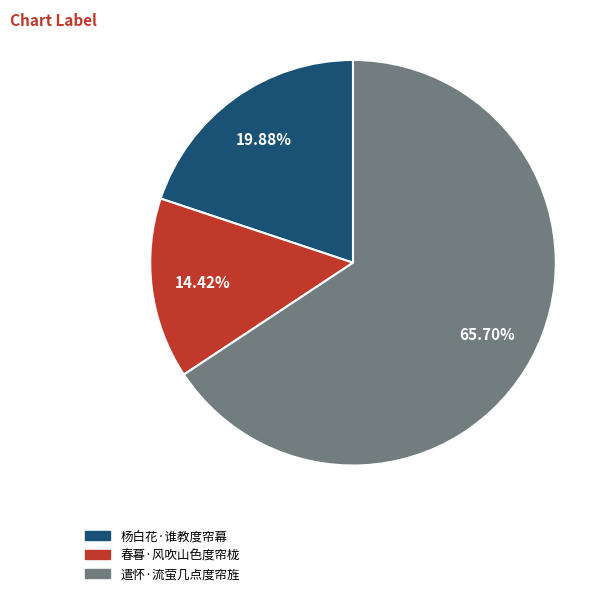

True or false: 遣怀·流萤几点度帘旌 accounts for 66% of the total.

True